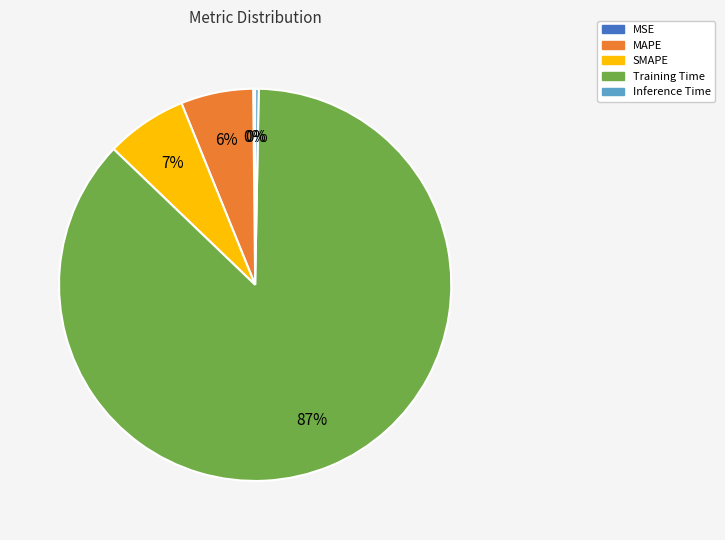

Combined, do Training Time and SMAPE account for over 50%?

Yes